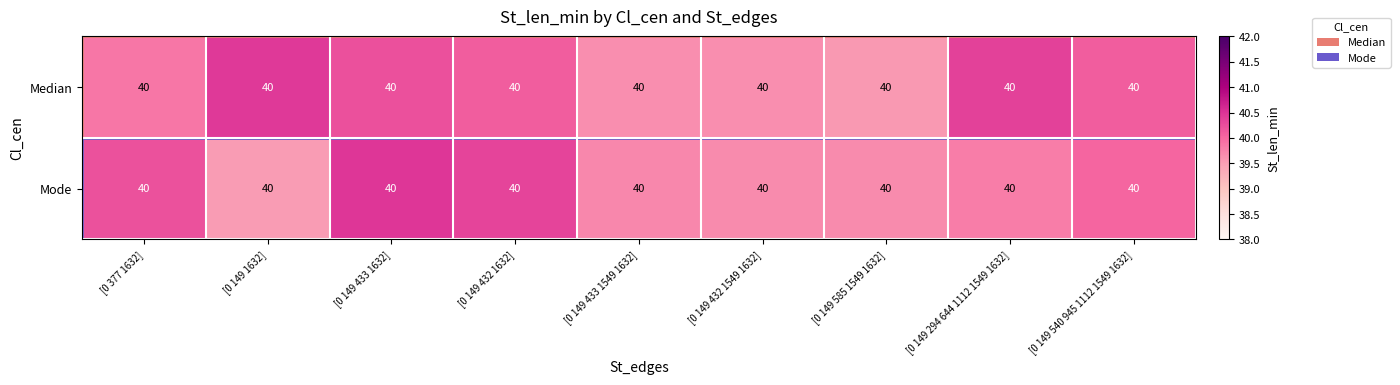

Is it true that Mode equals 39.7 at [0 149 585 1549 1632]?

True